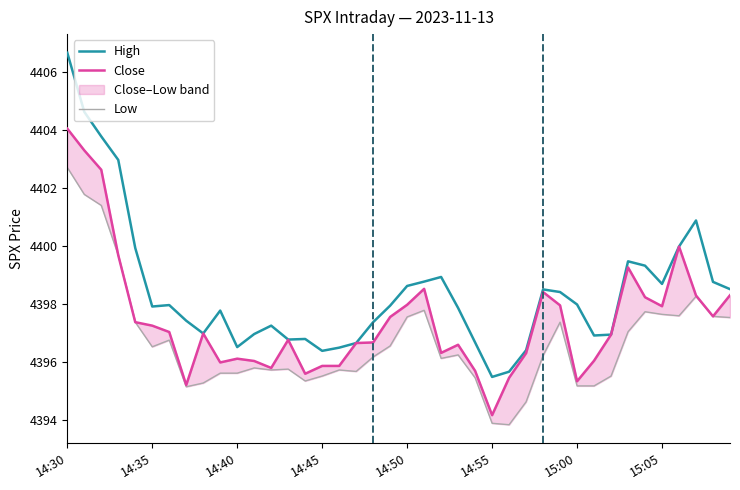

What is the average value of the Low series?

4396.7